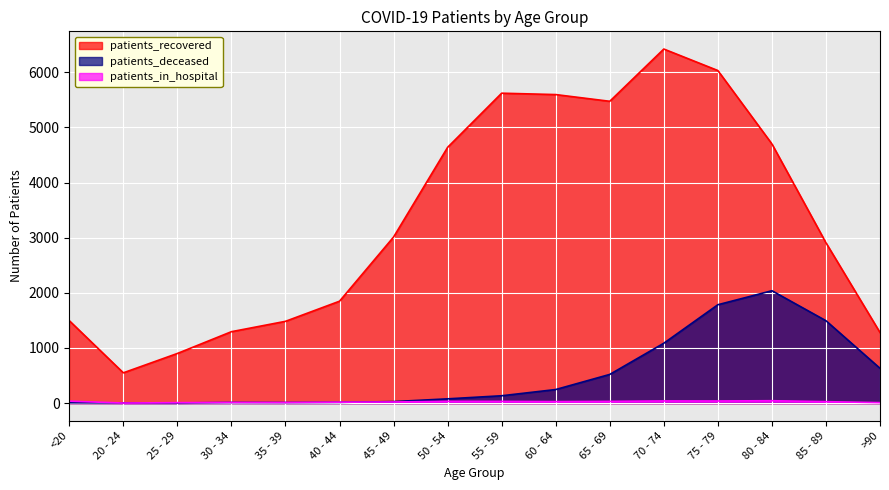

How many distinct data groups are displayed?

3